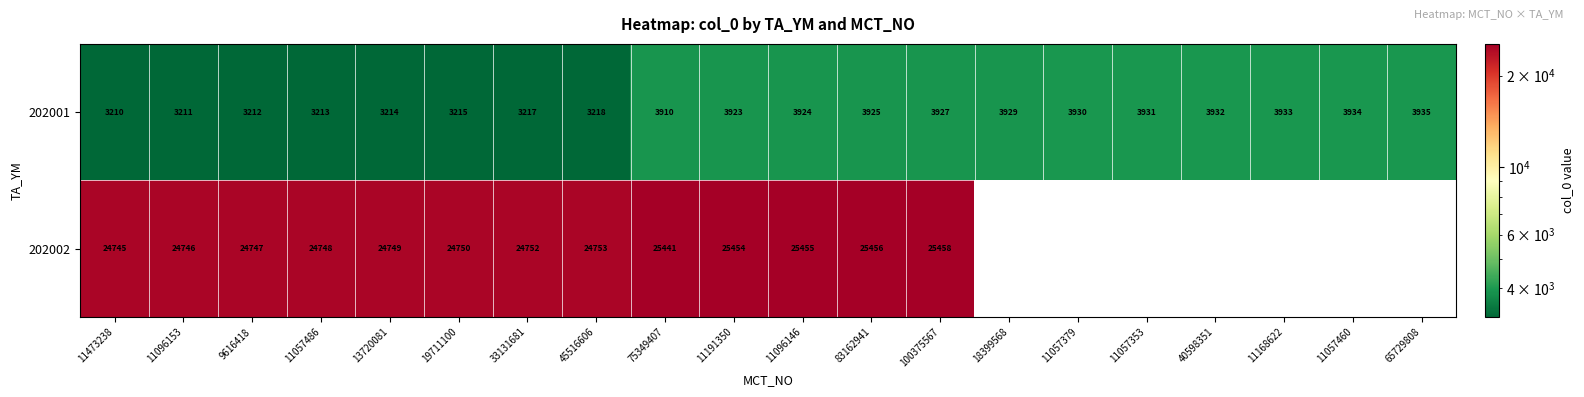

At how many categories does at least one series exceed 9986?

13